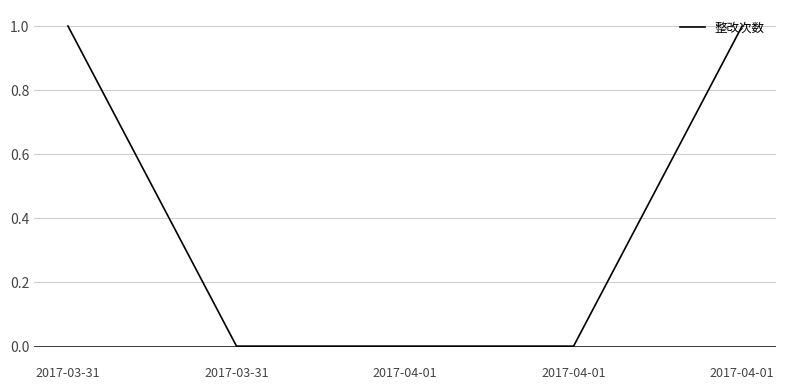

True or false: the data shows 0 at 2017-04-01.

True